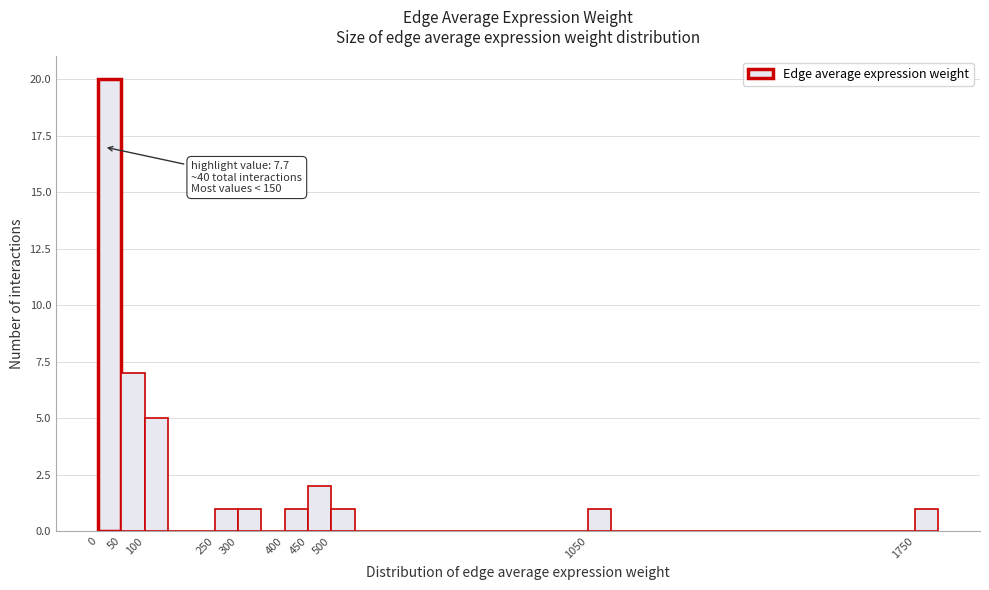

Over which range of the x-axis is the bar tallest?

0 to 50